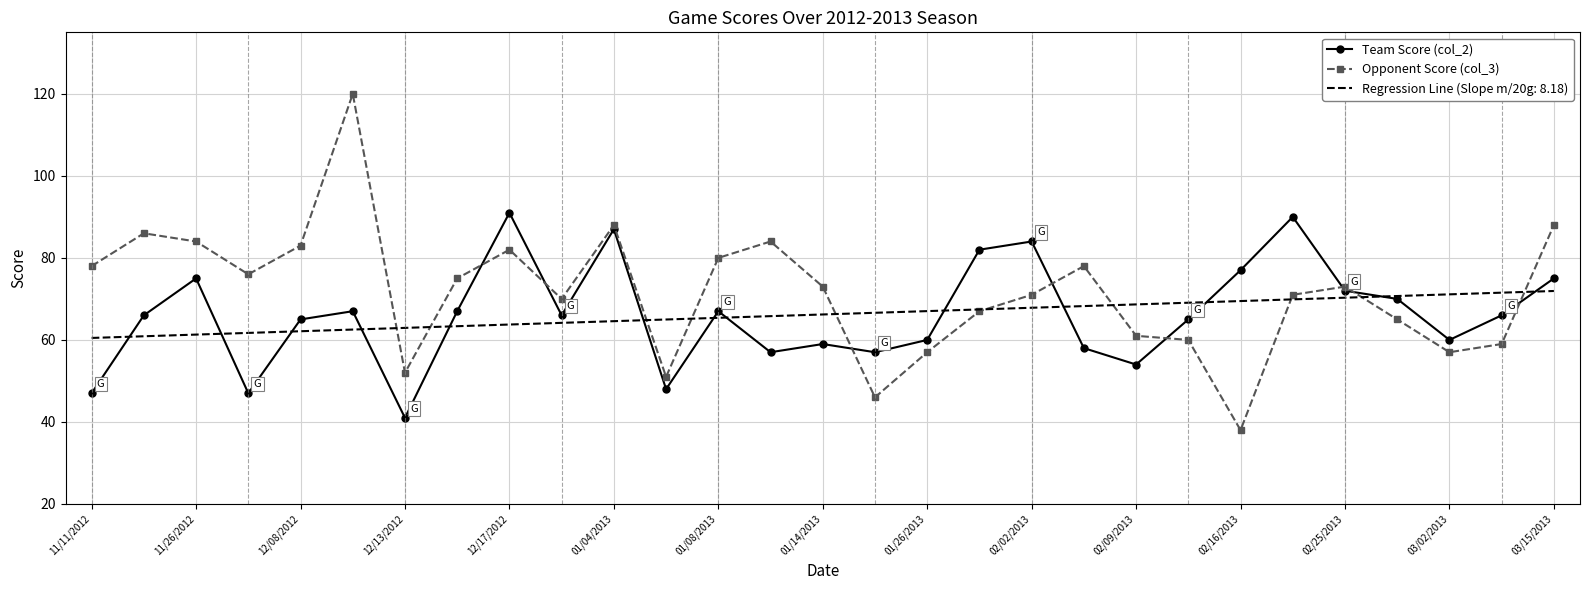

Which series has the largest range (max minus min)?

Opponent Score (col_3)